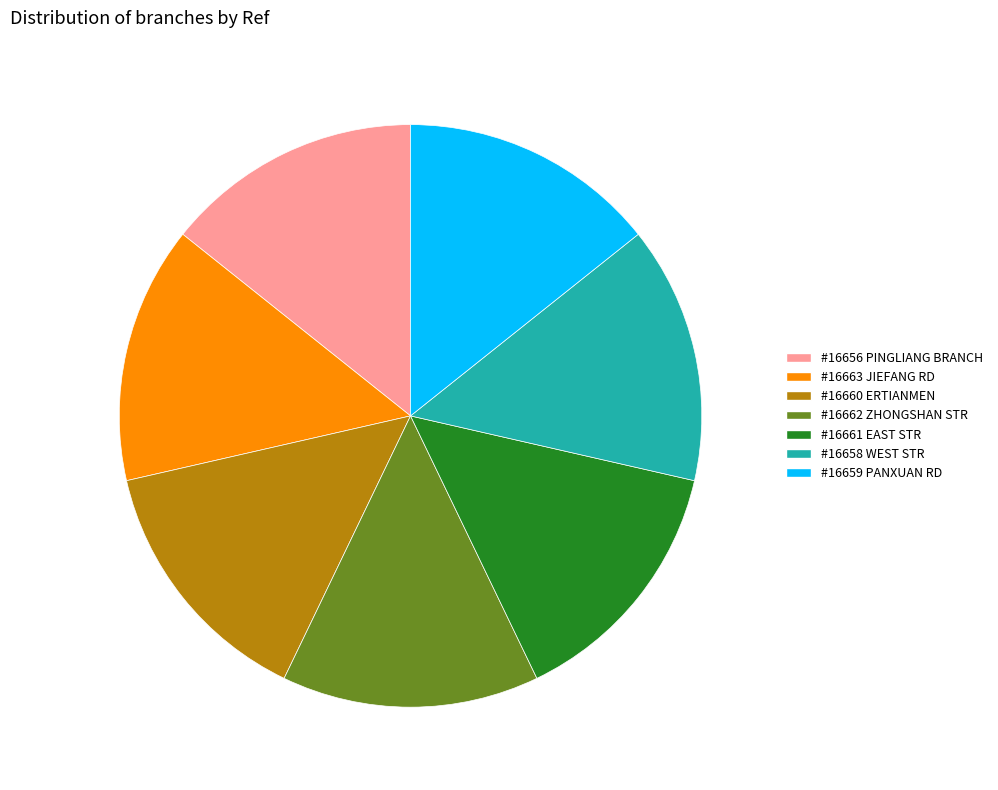

True or false: #16661 EAST STR accounts for 14% of the total.

True